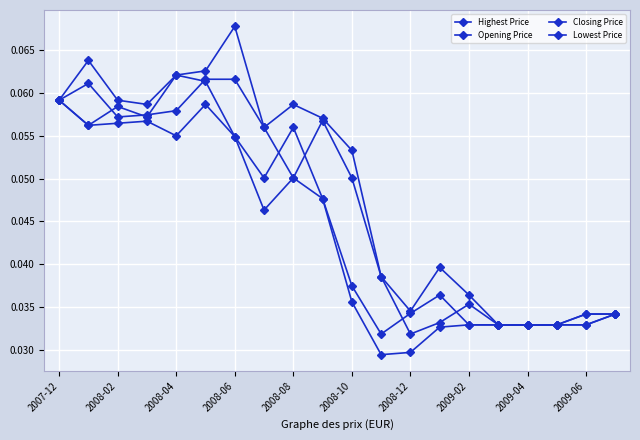

Count the number of categories in the chart.

20